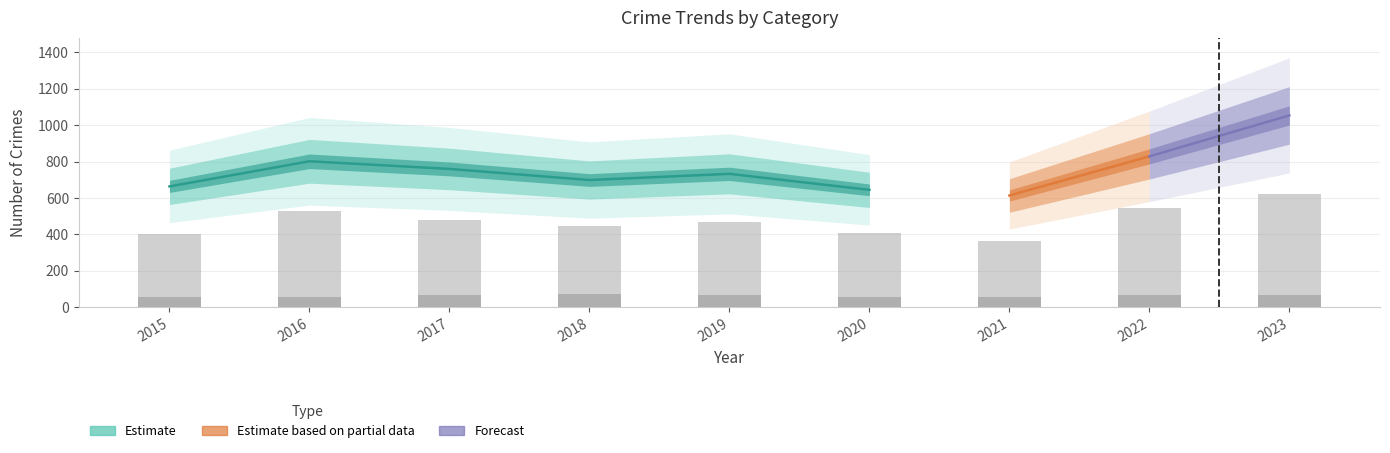

Is it true that the value at 2016 is 326?

False